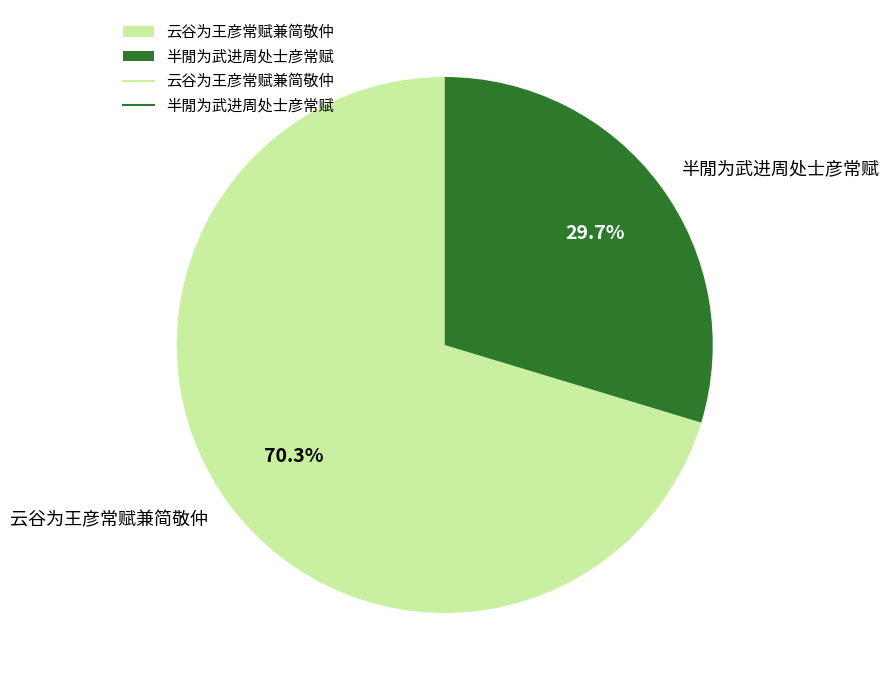

How much of the chart is everything except 半閒为武进周处士彦常赋?

70.3%